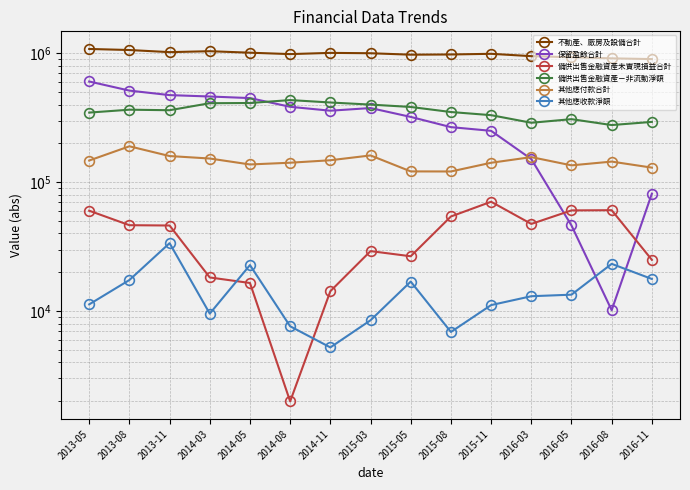

At which category is the sum across all series the highest?

2013-05